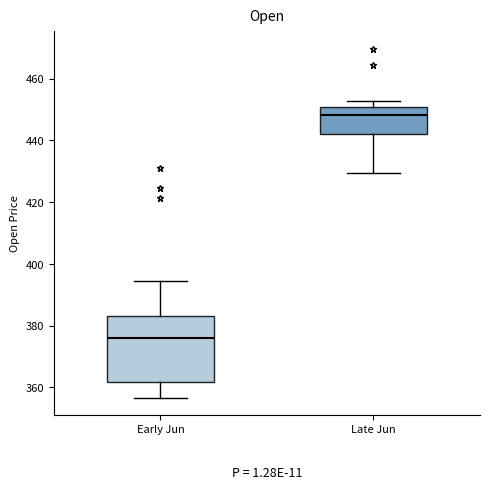

Which box is the tallest, from its lower edge to its upper edge?

Early Jun